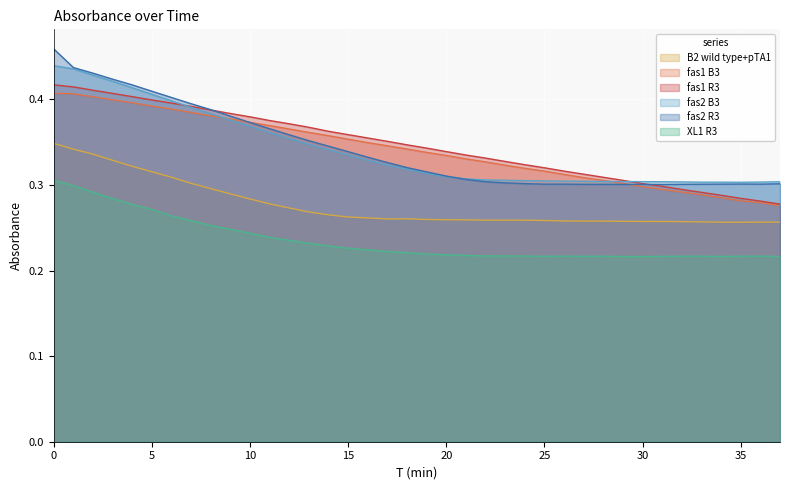

At which category does fas2 R3 reach its first local peak?

30